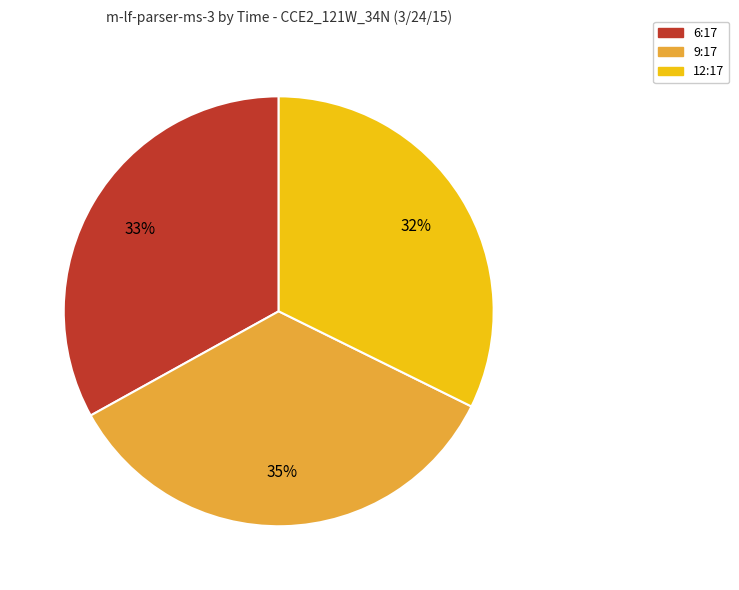

Which category has the biggest portion of the pie?

9:17